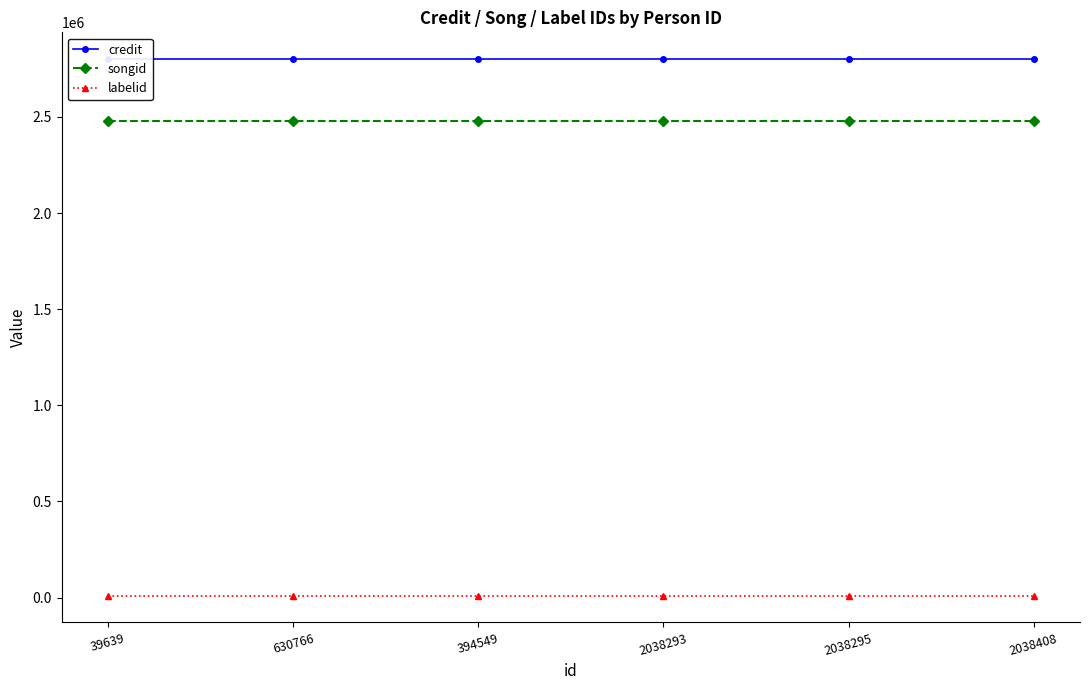

What is the label of the 3rd point from the right?

2038293